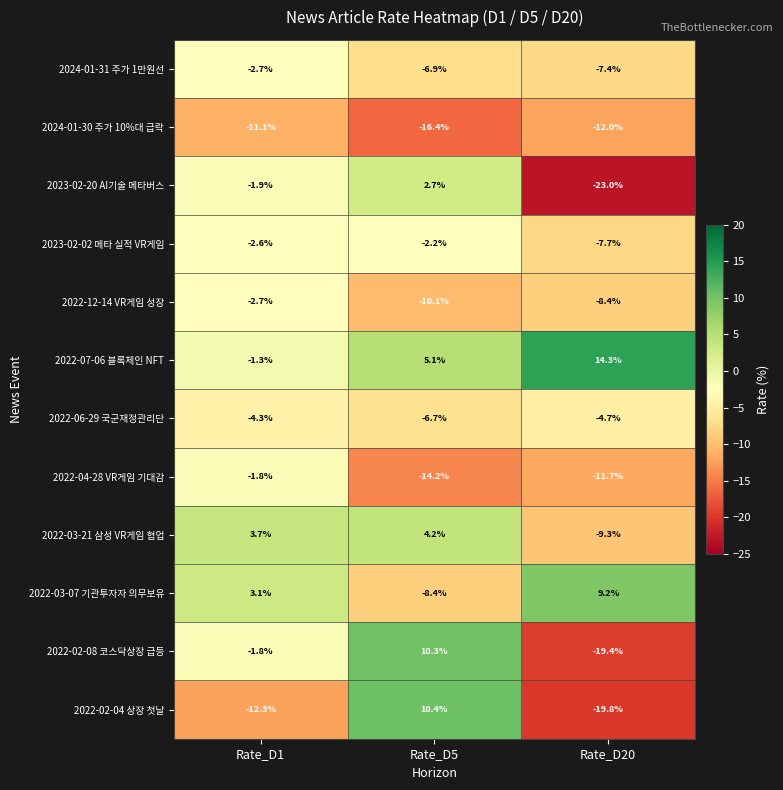

What is the total value across all series at Rate_D1?

-35.7